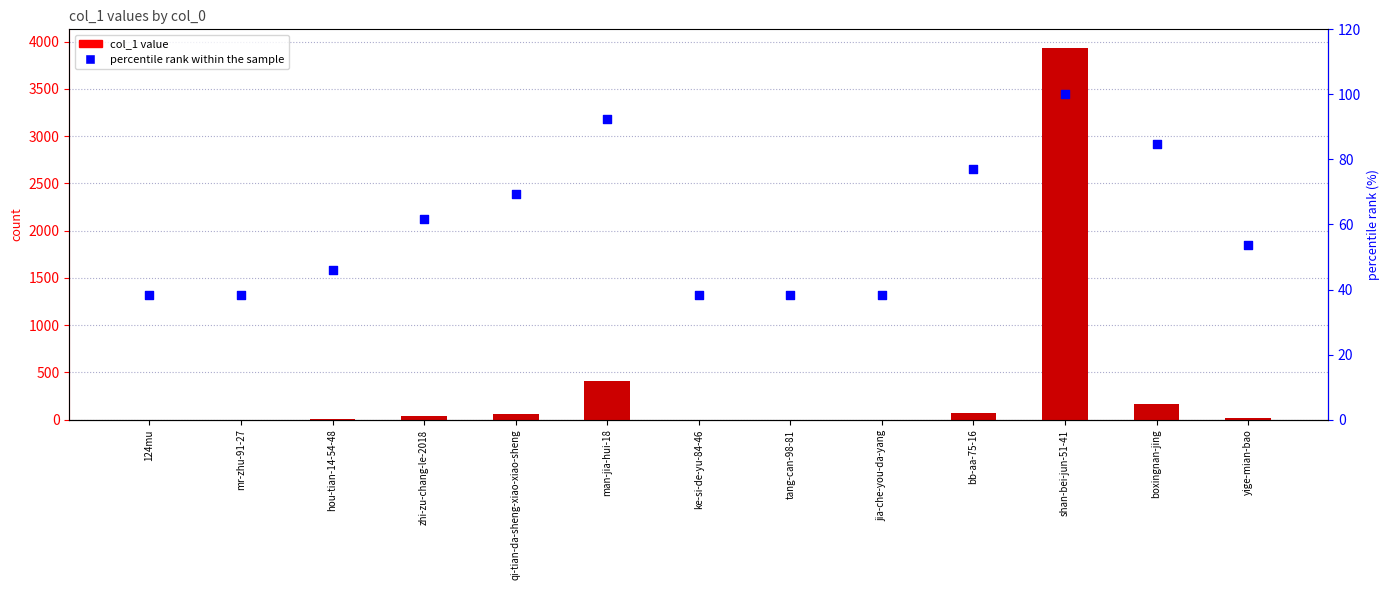

Which series reaches the maximum Y coordinate?

col_1 value